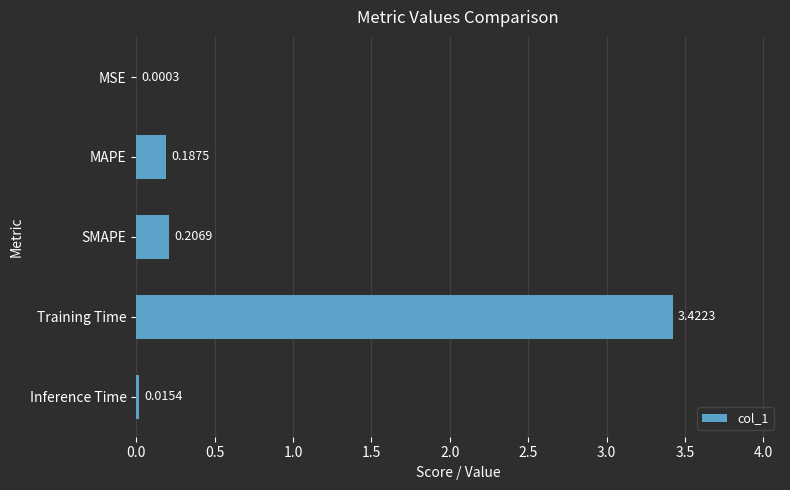

At which label is the value closest to 1?

SMAPE